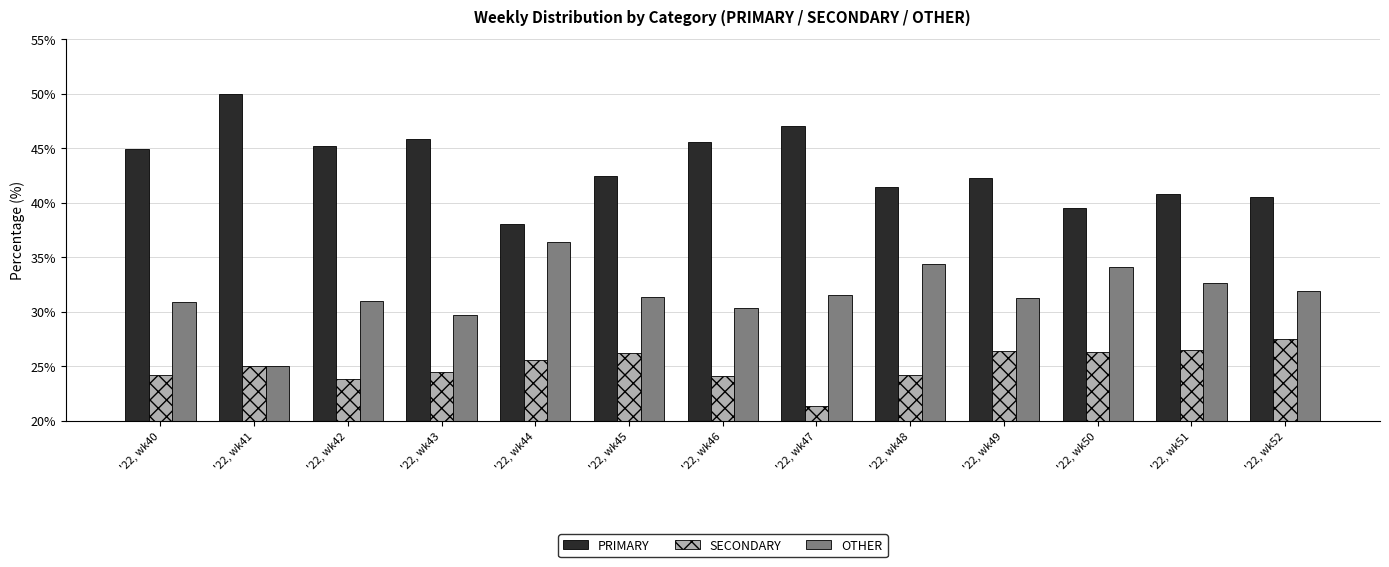

At how many categories does at least one series exceed 44?

6